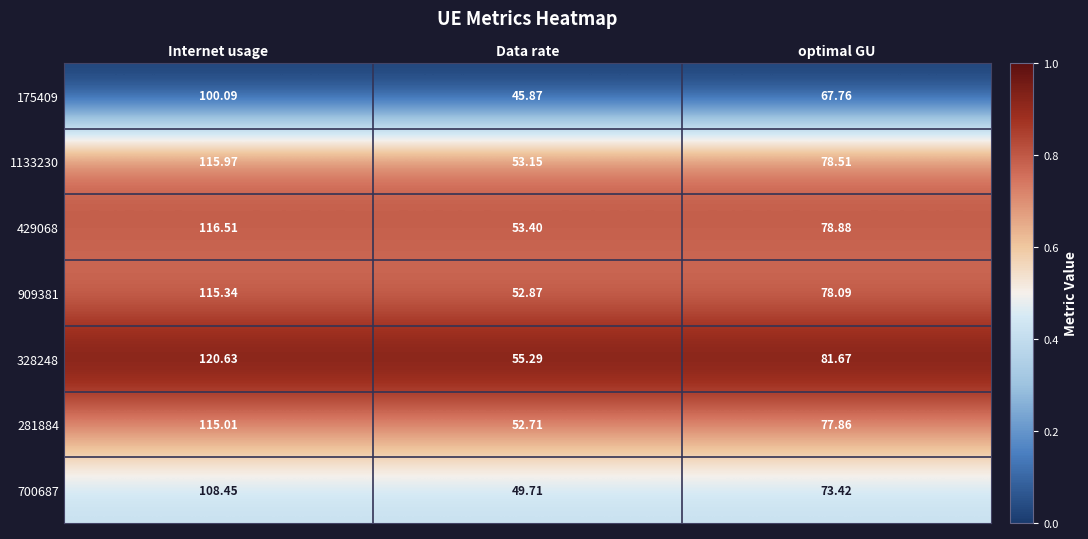

List the labels in order of 429068 value, smallest first.

Data rate, optimal GU, Internet usage